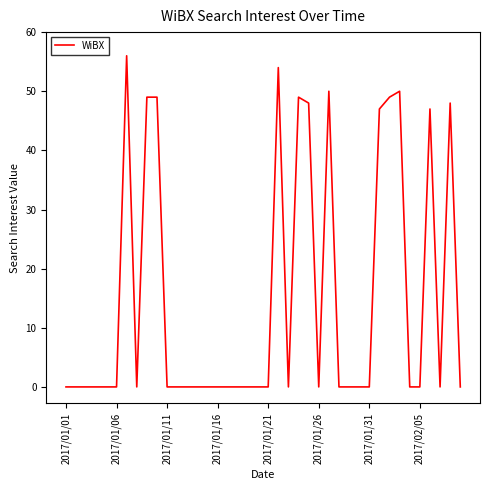

What is the greatest value displayed?

56